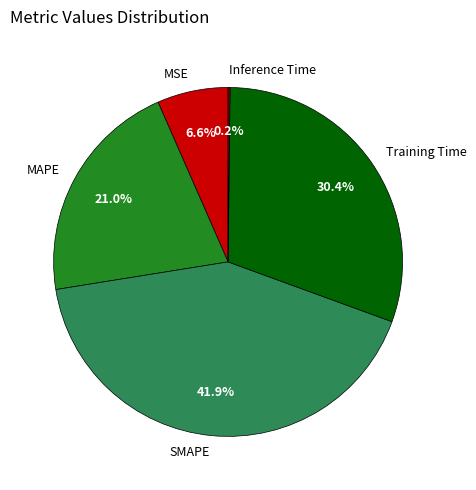

Does MAPE account for over 50% of the chart?

No